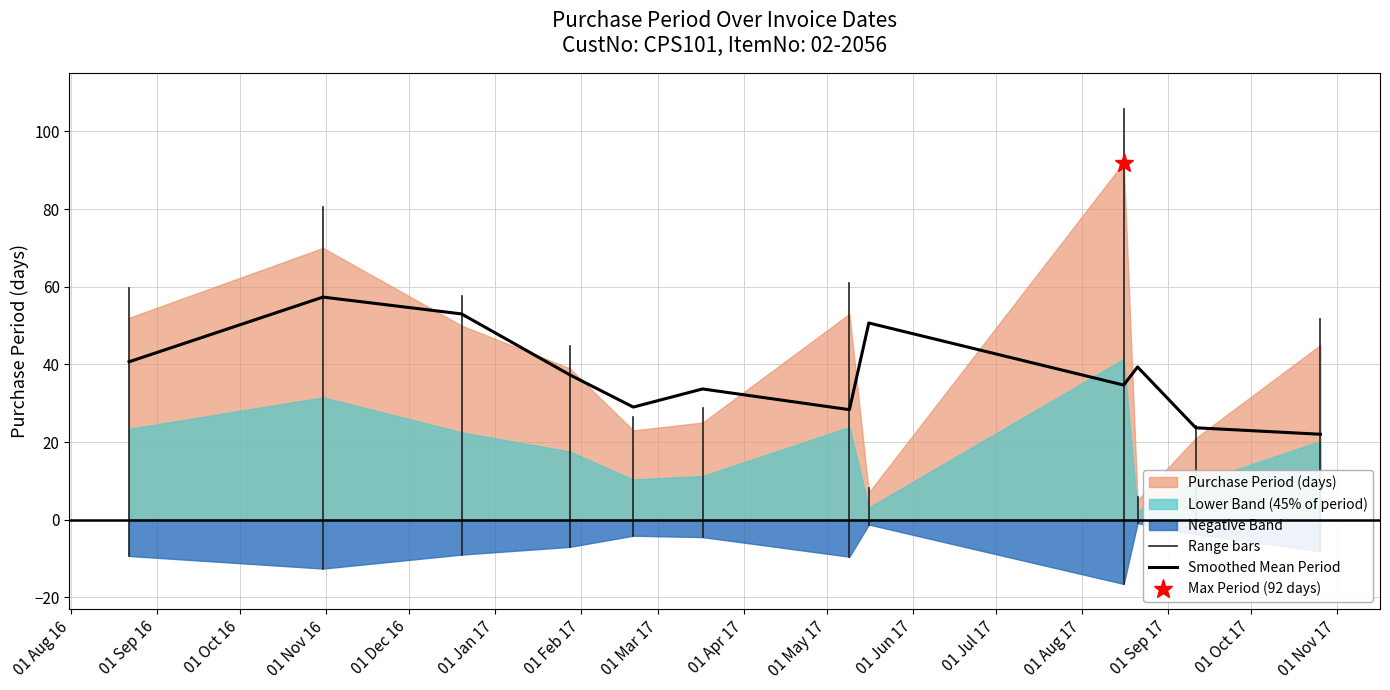

What position from the left is 2017-08-21?

10